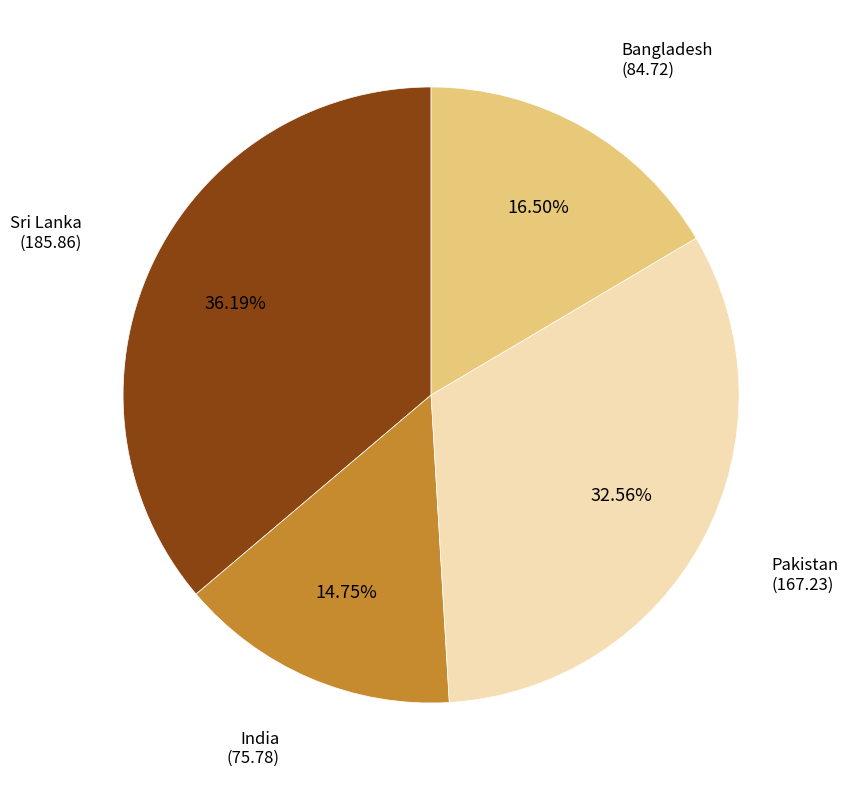

Is there a majority slice in this chart?

No